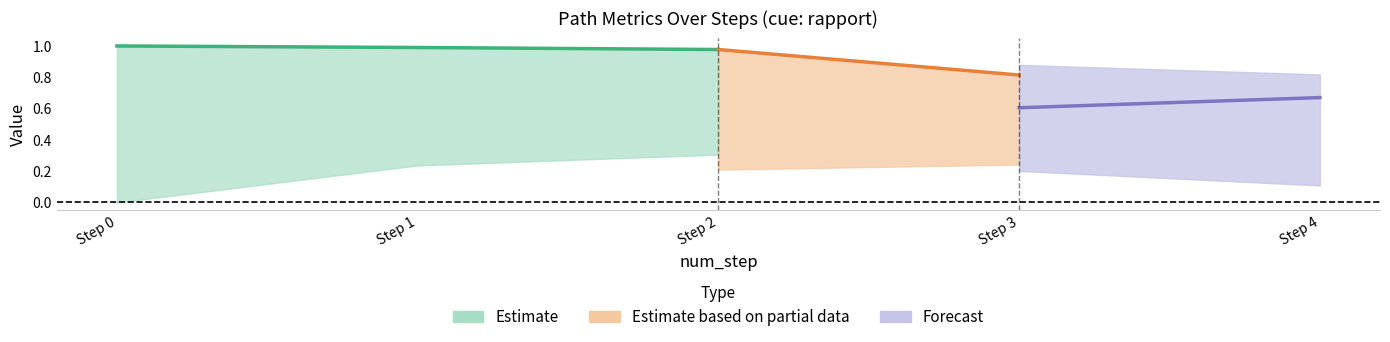

The similarity_to_cue series shows 1.0 at 0. True or false?

True